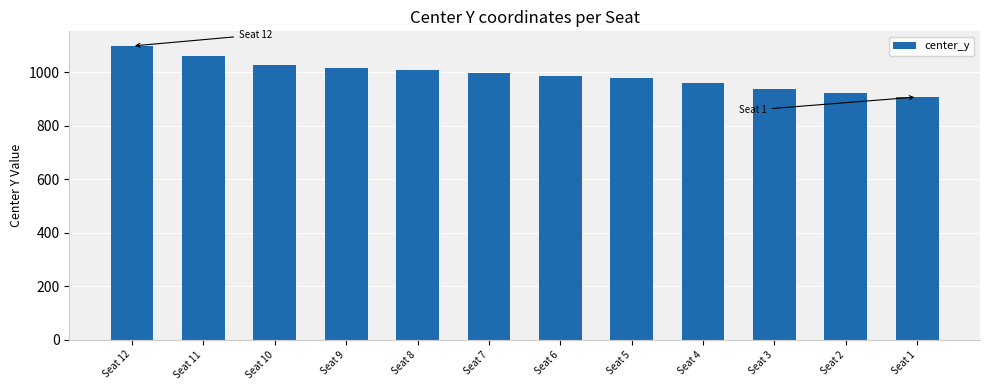

At which category does the chart reach its minimum across all series?

Seat 1